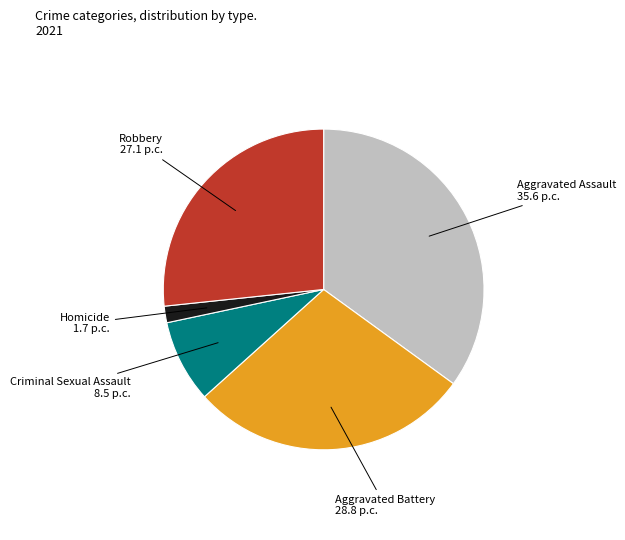

Is the sum of Robbery and Criminal Sexual Assault greater than half?

No